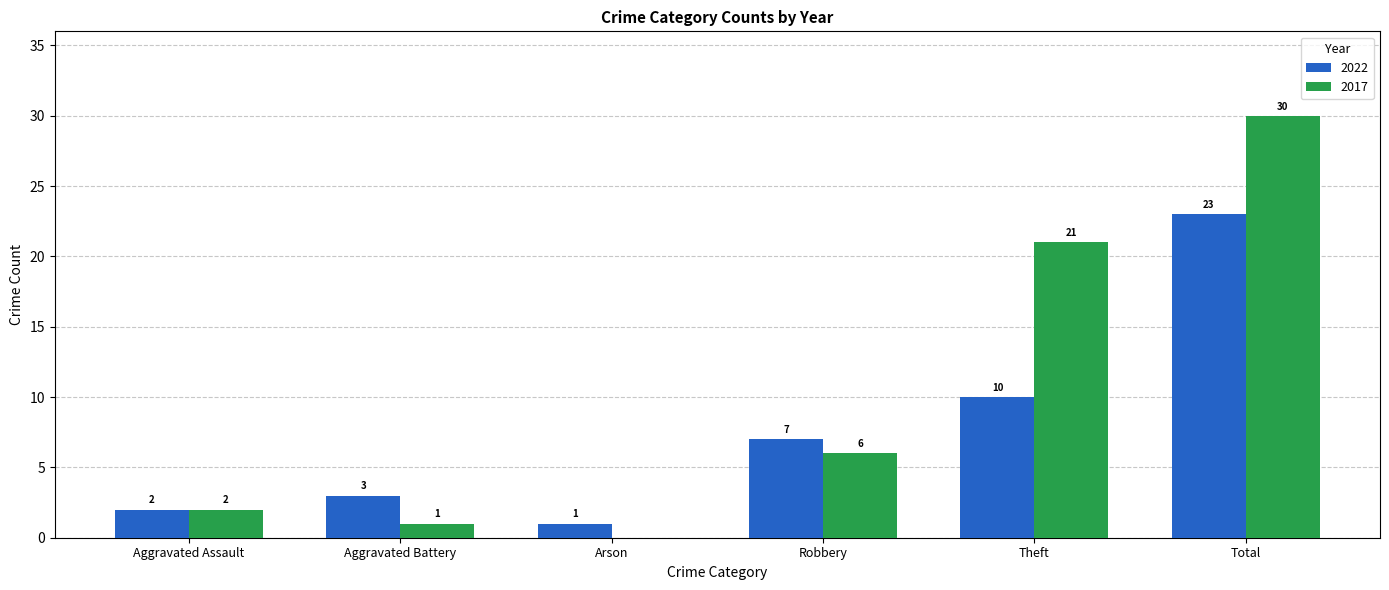

Which series has the largest total across all categories?

2017